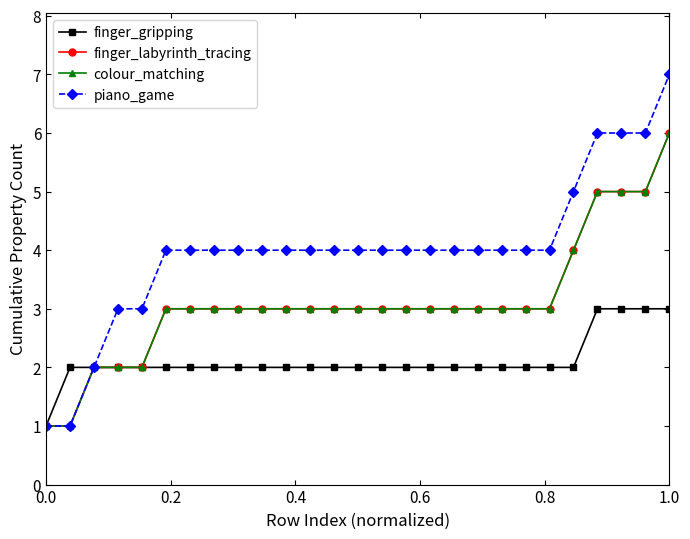

Is this an area chart (filled region under the line)?

No